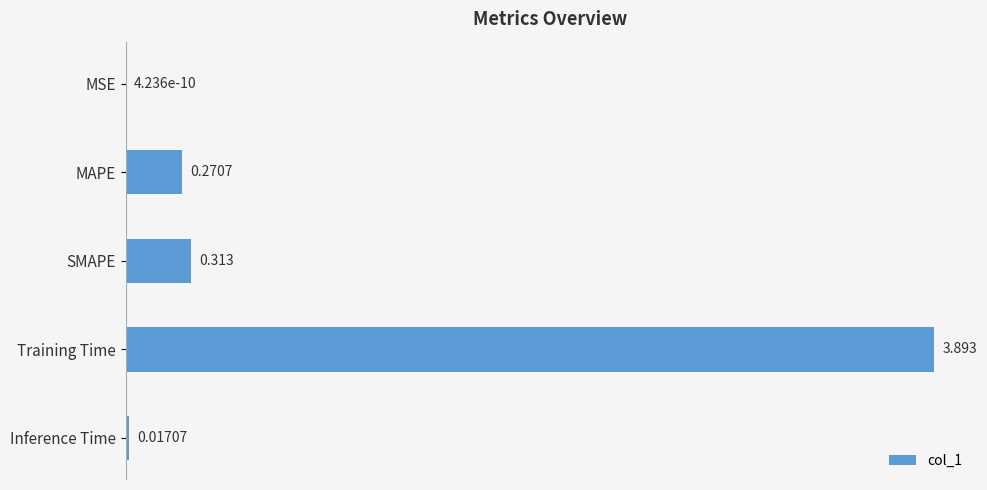

Which has a higher value, MAPE or MSE?

MAPE